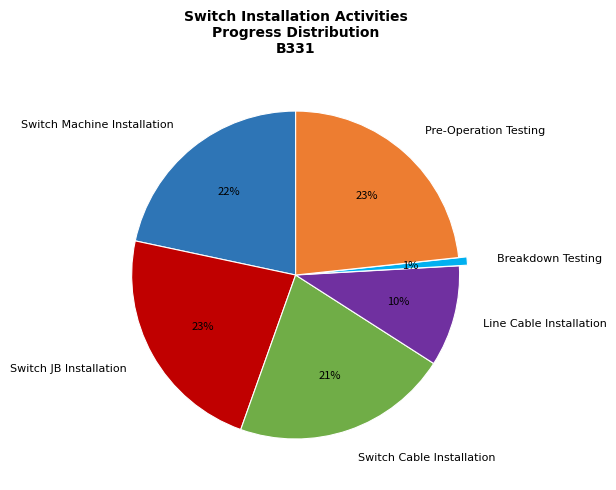

To the nearest percent, what percentage of the pie is Line Cable Installation?

10%